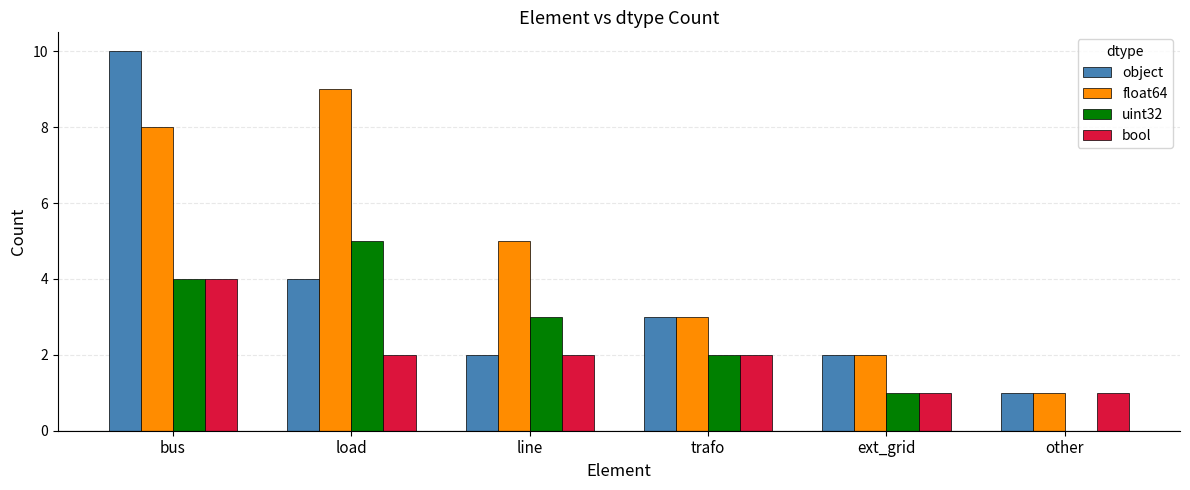

Which category has the highest value in the uint32 series?

load